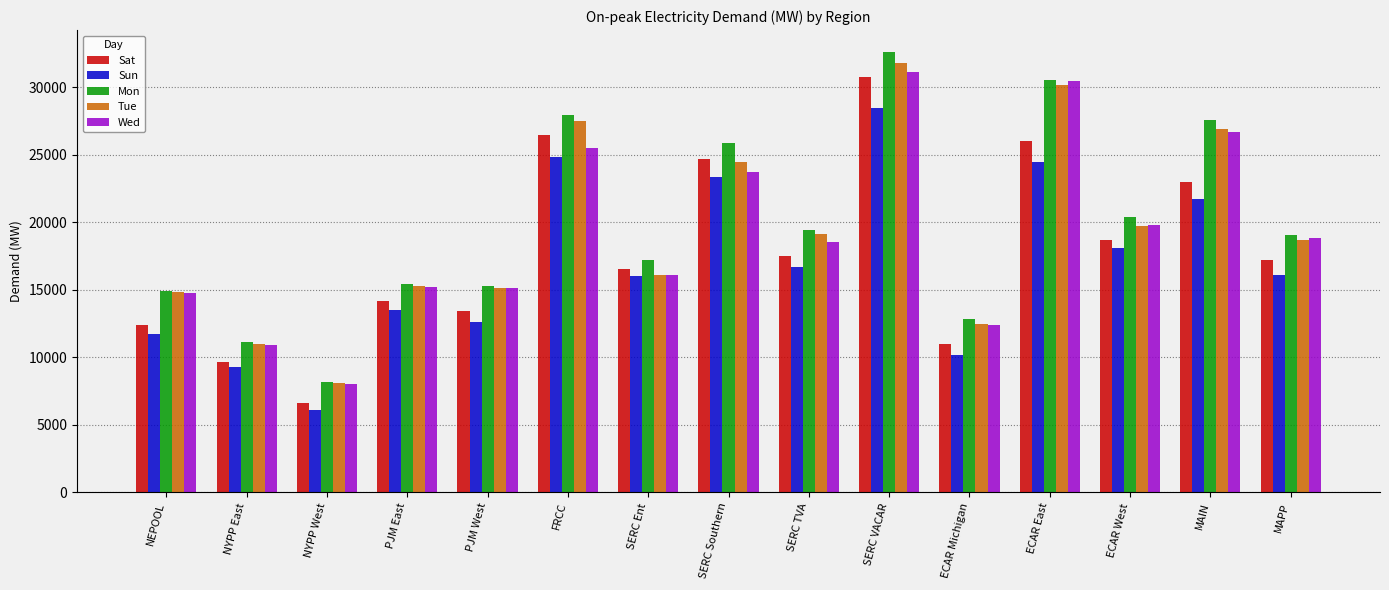

At how many categories does at least one series exceed 22170?

5